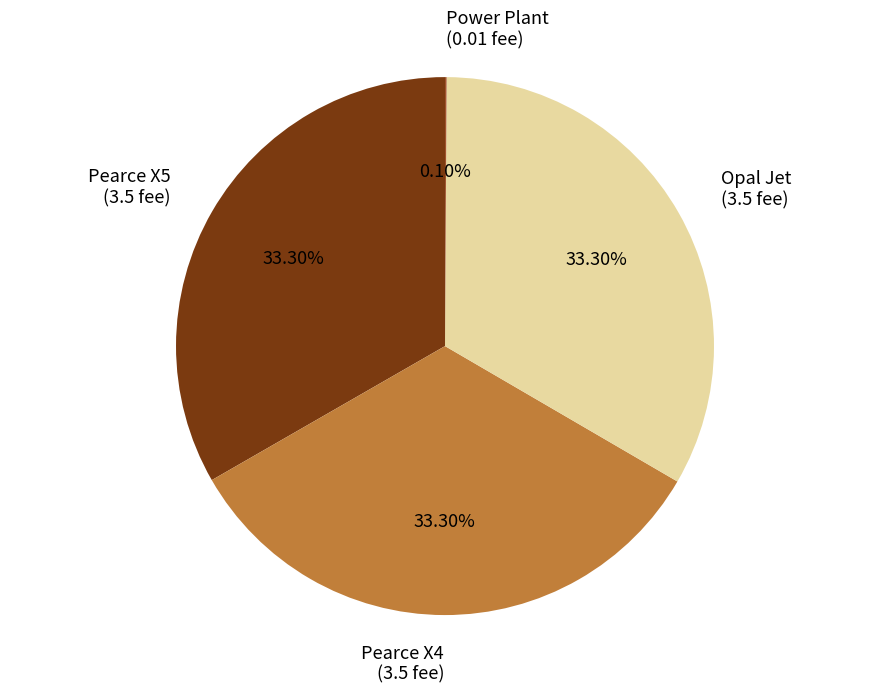

Does Pearce X4 (3.5 fee) represent more than half of the total?

No